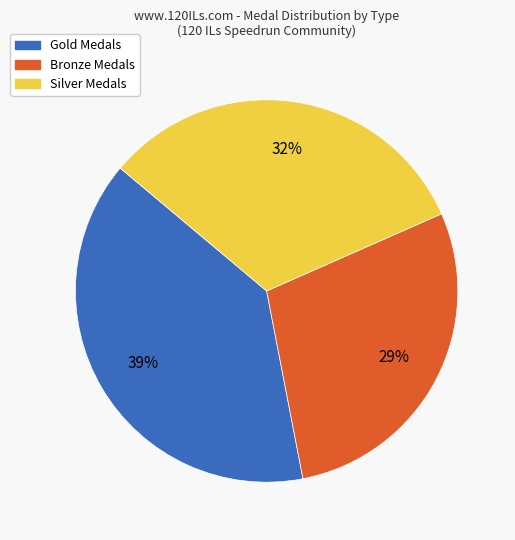

Is there a majority slice in this chart?

No